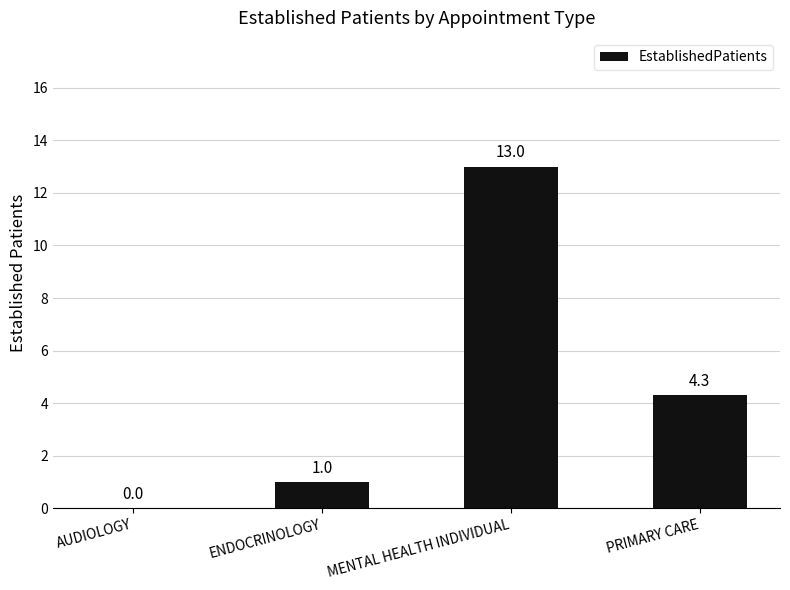

What is the sum of all values?

18.3